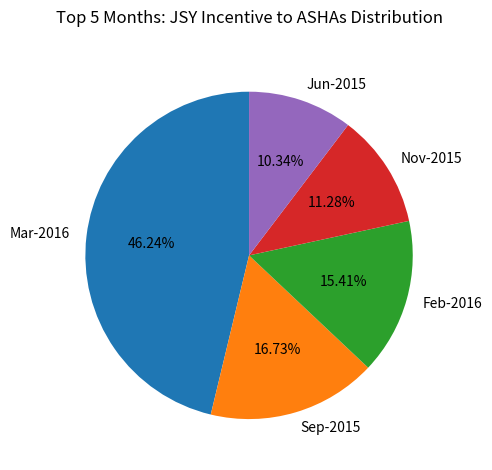

Which category has the biggest portion of the pie?

Mar-2016